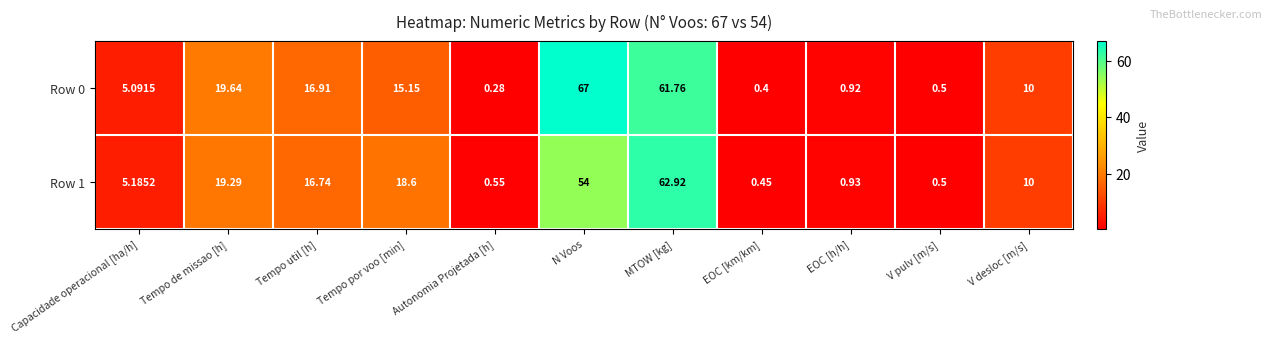

At which label does Row 0 first exceed 10?

Tempo de missao [h]